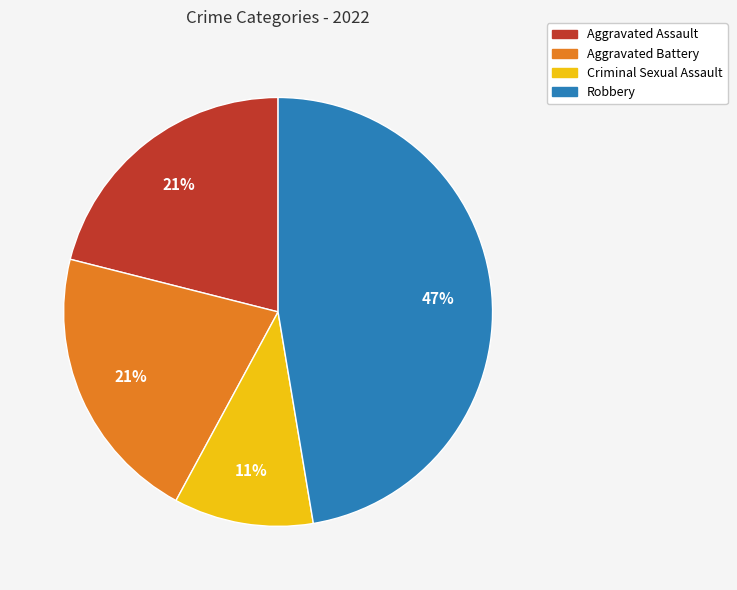

To the nearest percent, what is the combined percentage of Criminal Sexual Assault and Aggravated Battery?

32%